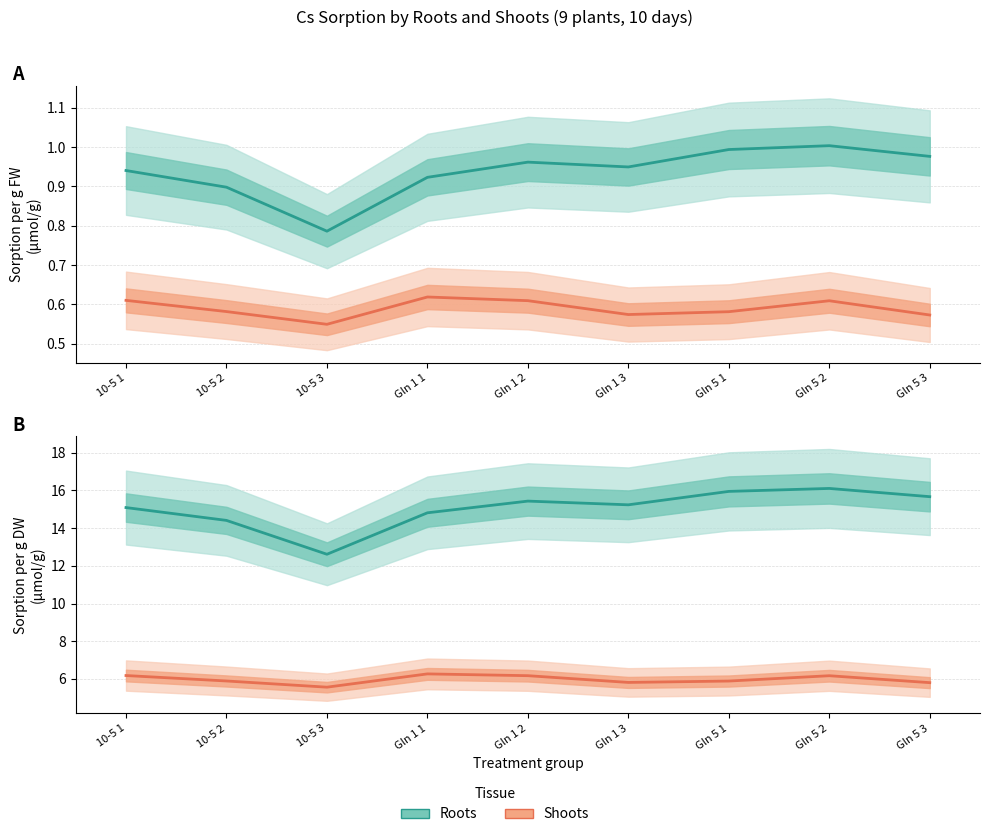

True or false: Sorption FW roots and Sorption DW roots cross at least once.

False